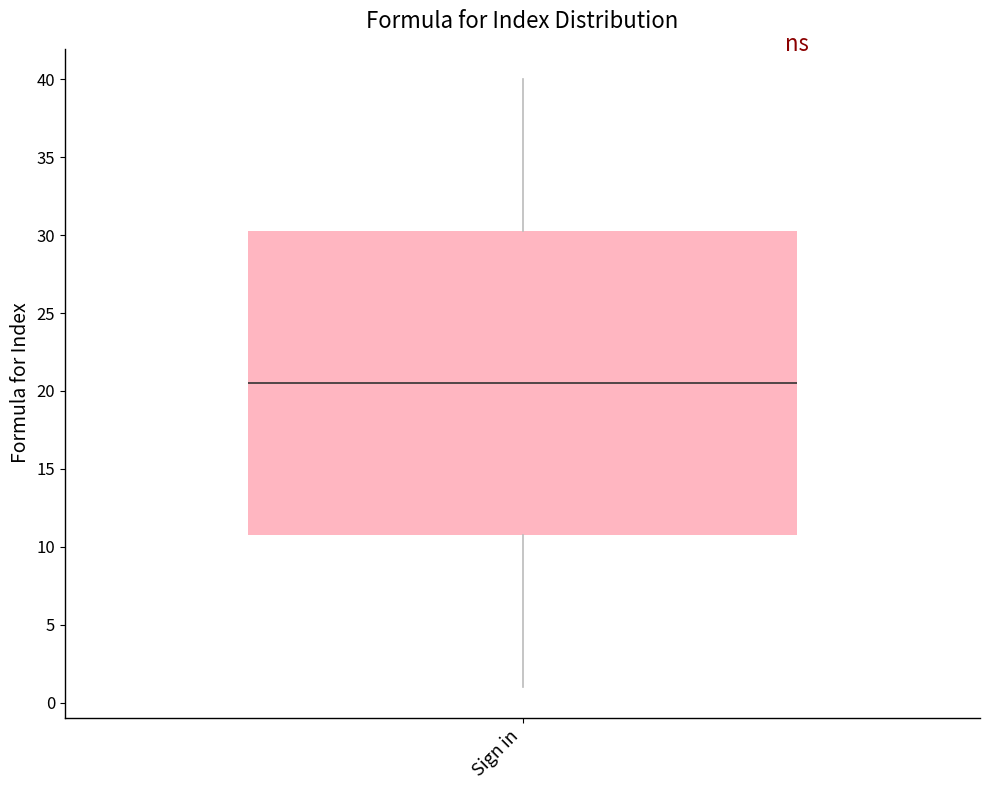

Where is the lower edge of the box for Sign in on the y-axis? The values are not printed on the chart, so give them approximately, as read against the axis.

11.0